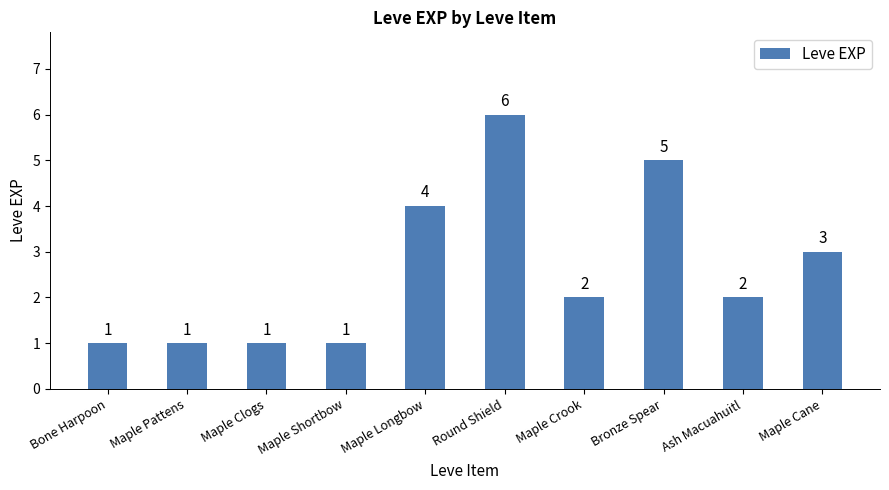

Reading left to right, list all the values displayed in this chart.

Bone Harpoon=1	Maple Pattens=1	Maple Clogs=1	Maple Shortbow=1	Maple Longbow=4	Round Shield=6	Maple Crook=2	Bronze Spear=5	Ash Macuahuitl=2	Maple Cane=3